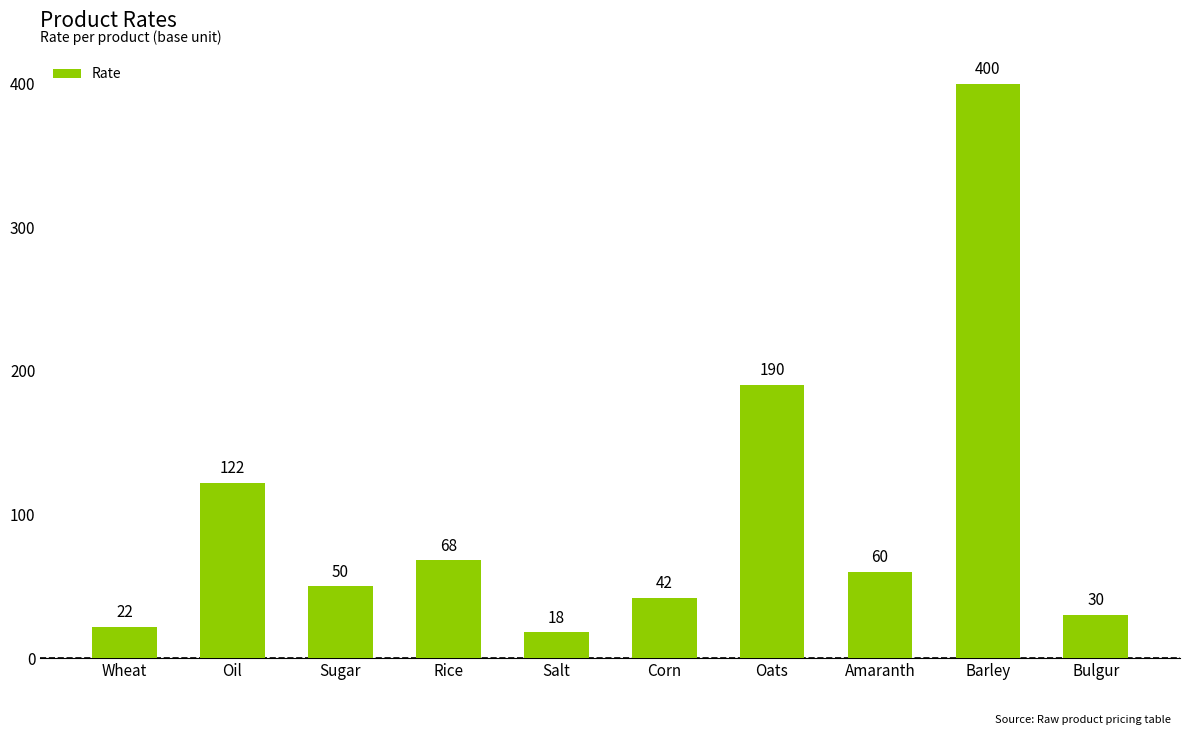

Reading left to right, what are all the values shown in this chart?

Wheat=22	Oil=122	Sugar=50	Rice=68	Salt=18	Corn=42	Oats=190	Amaranth=60	Barley=400	Bulgur=30